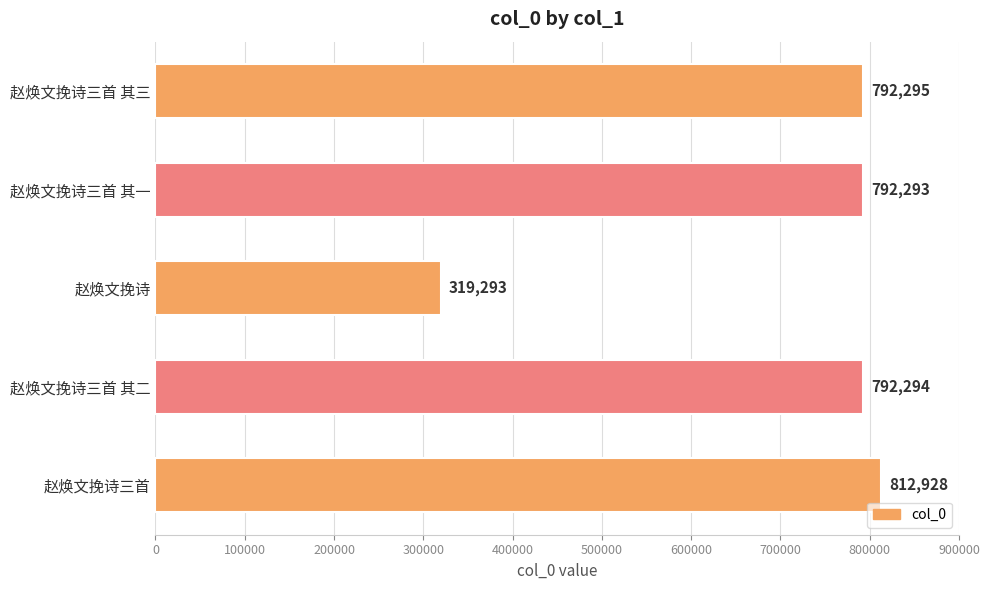

Reading top to bottom, extract all data points from this chart.

赵焕文挽诗三首 其三=792295	赵焕文挽诗三首 其一=792293	赵焕文挽诗=319293	赵焕文挽诗三首 其二=792294	赵焕文挽诗三首=812928